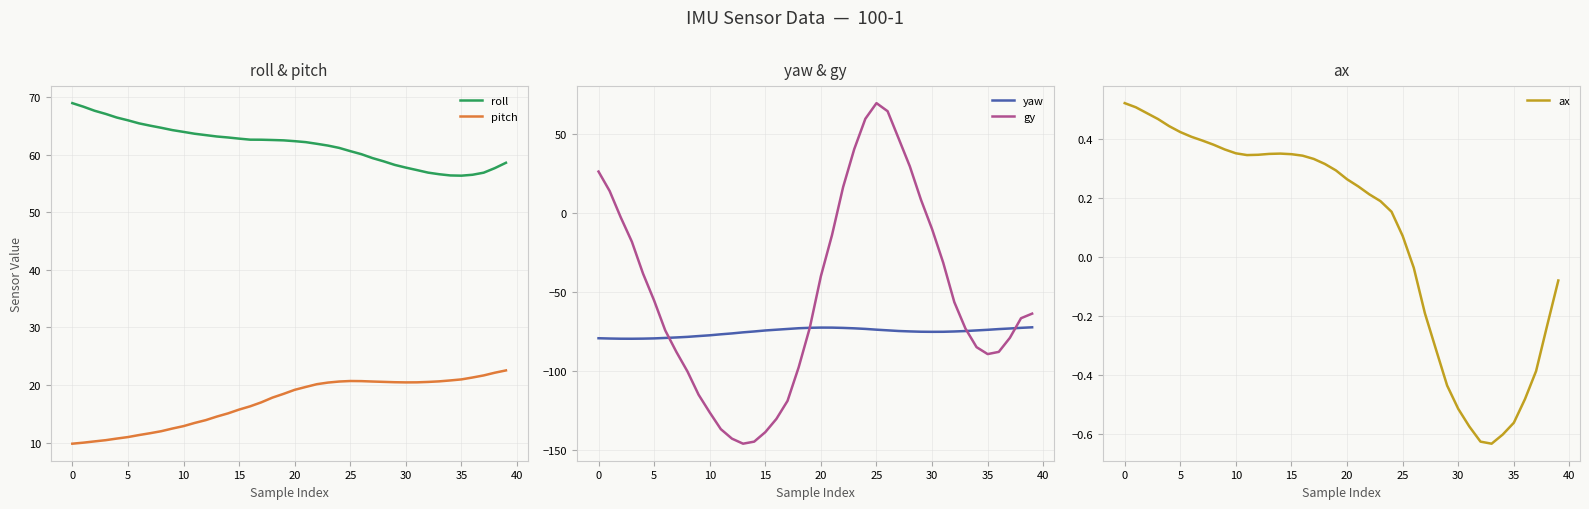

True or false: pitch and roll cross at least once.

False